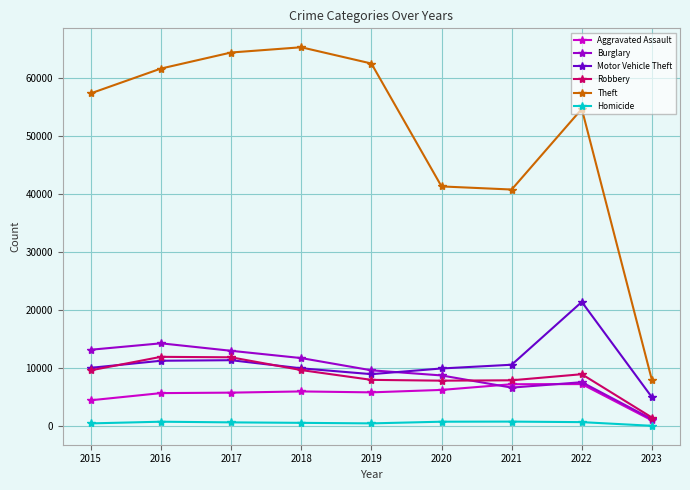

What are all the series names shown in the legend?

Aggravated Assault, Burglary, Motor Vehicle Theft, Robbery, Theft, Homicide